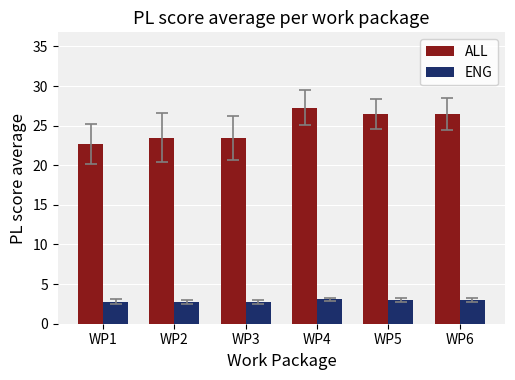

Between WP1 and WP6, which series saw the biggest shift?

ALL